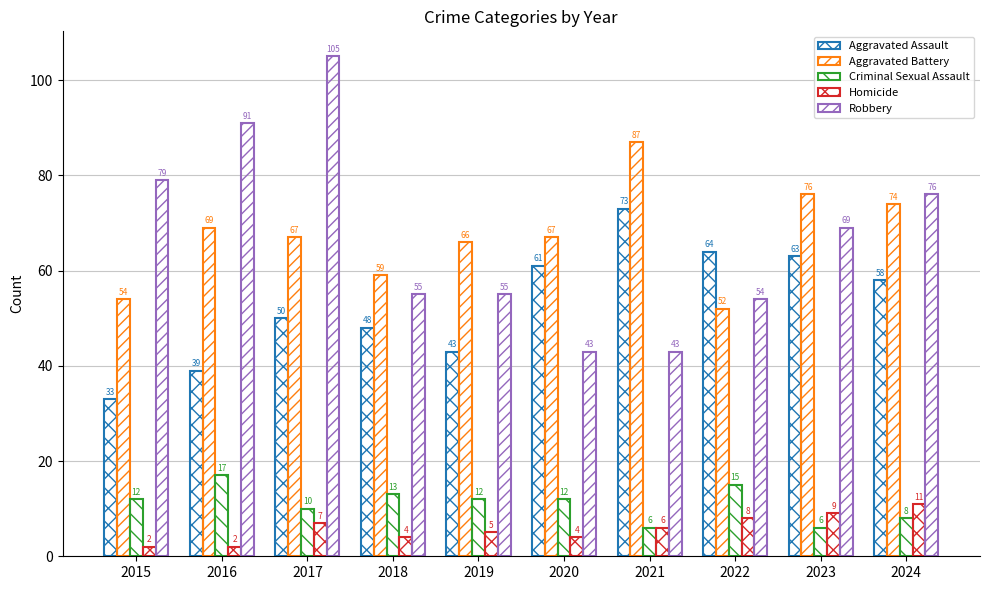

Which series has the largest range (max minus min)?

Robbery